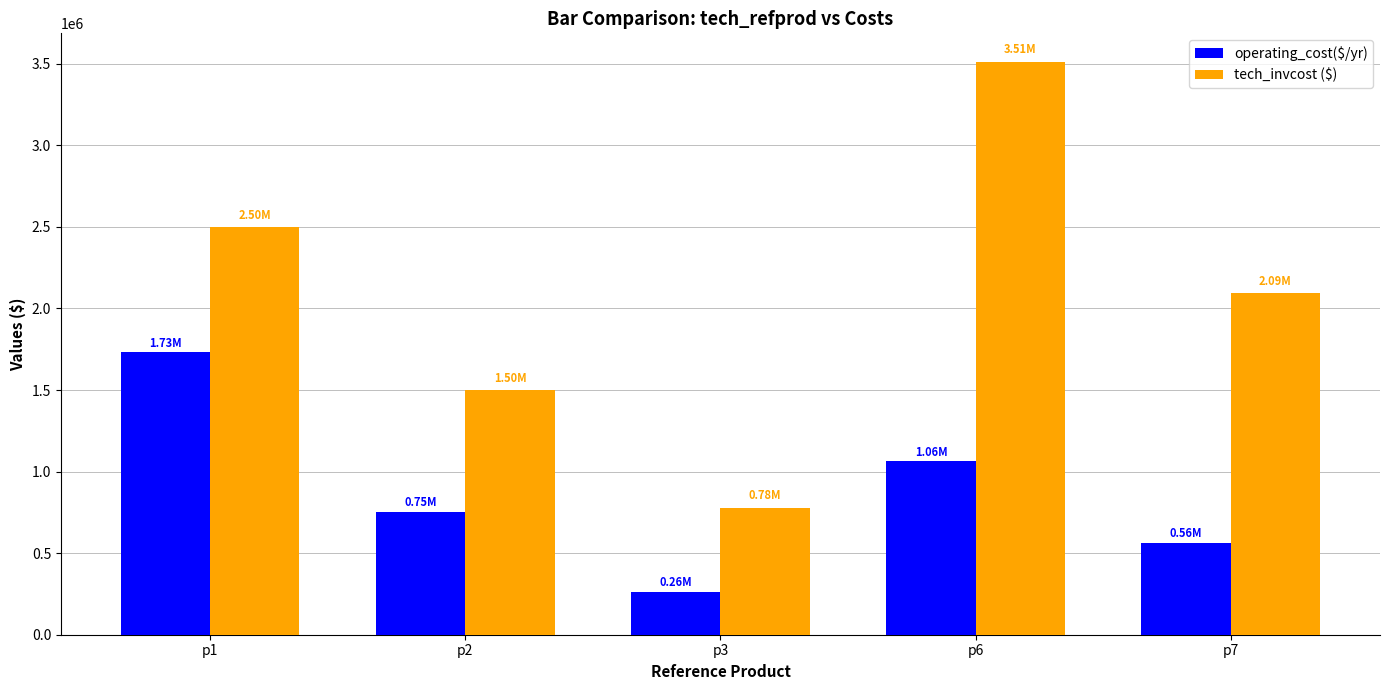

What is the minimum value for tech_invcost ($)?

779205.3